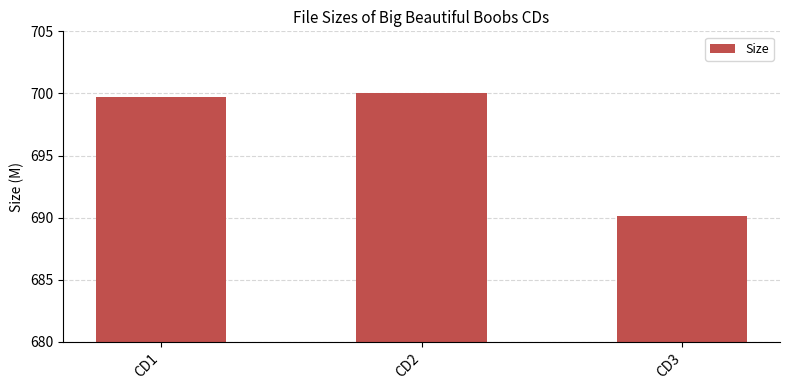

Is it true that the value at CD1 is 699.7?

True